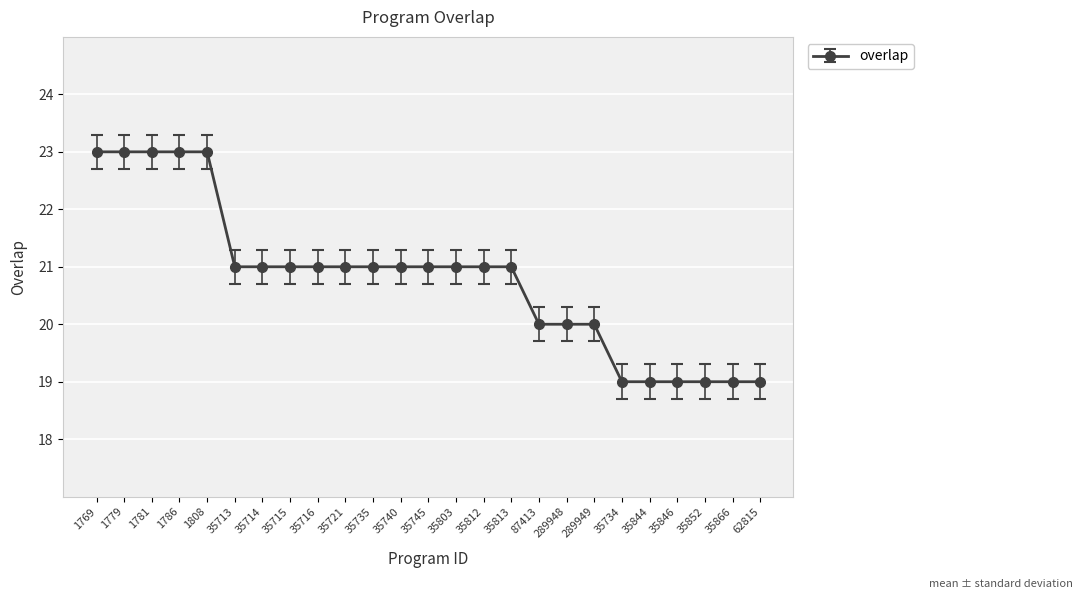

What position from the left is 35734?

20